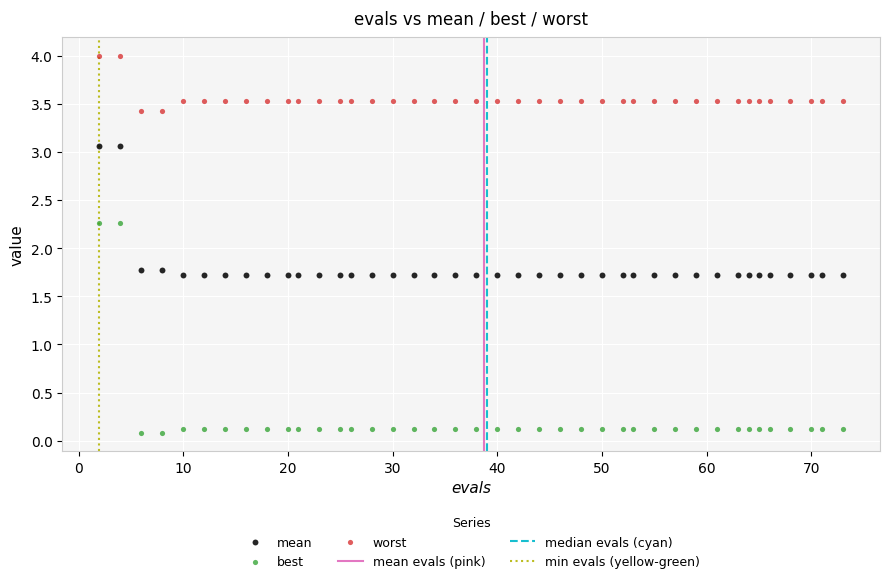

Which series reaches the maximum Y coordinate?

worst